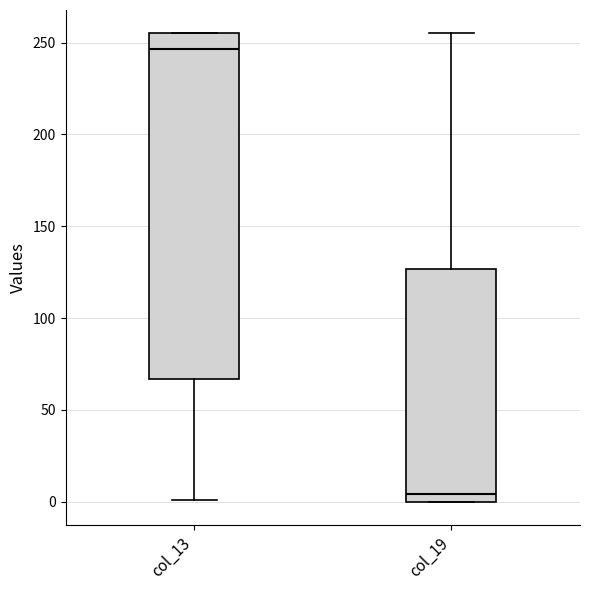

Where is the upper edge of the box for col_19 on the y-axis? The values are not printed on the chart, so give them approximately, as read against the axis.

125